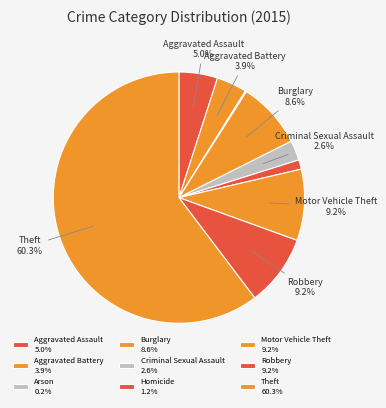

Approximately how many times larger is the value at Theft compared to Homicide?

50.1